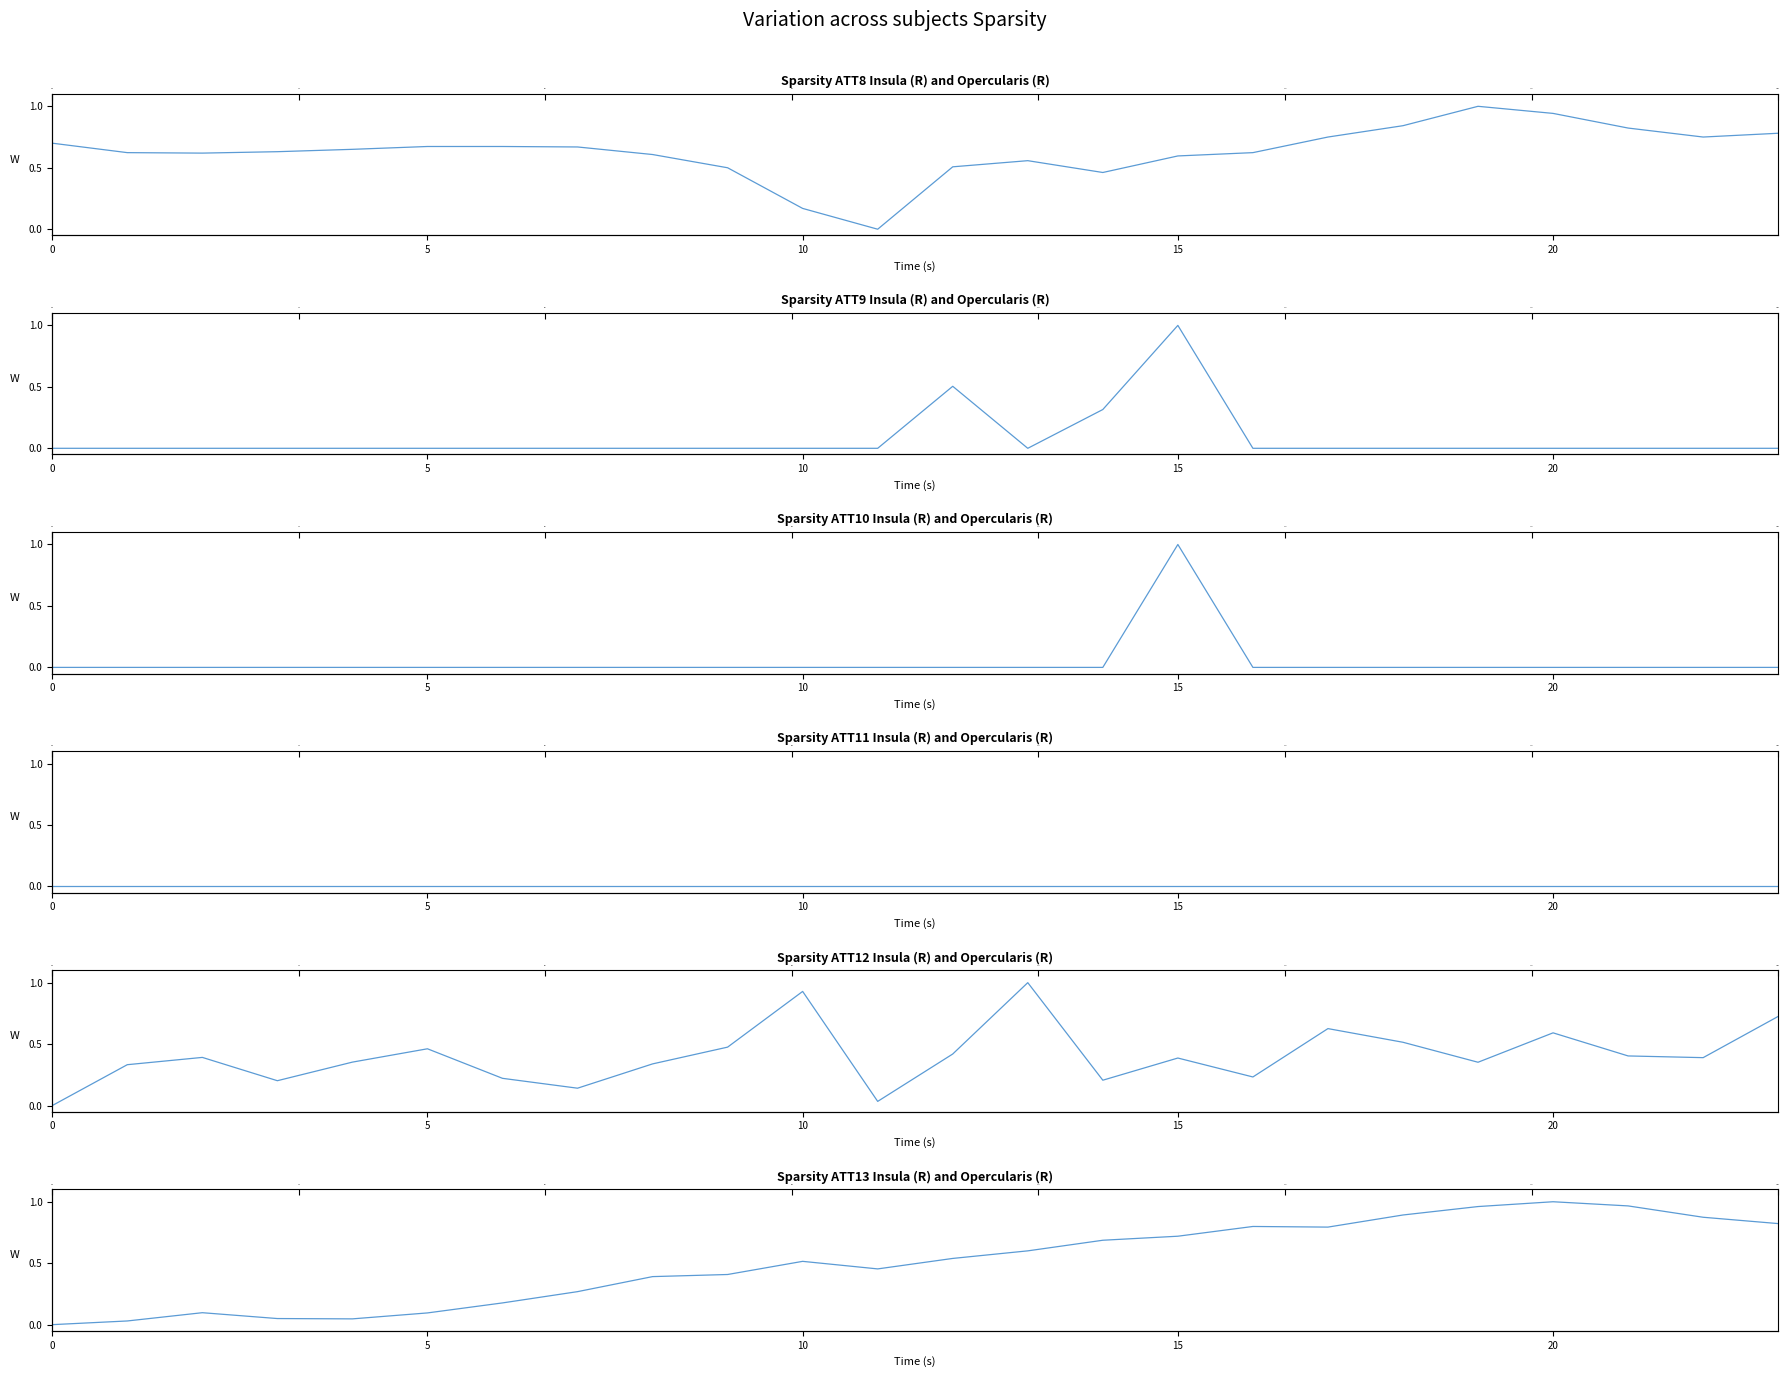

At which label is ATT8 closest to 0?

11